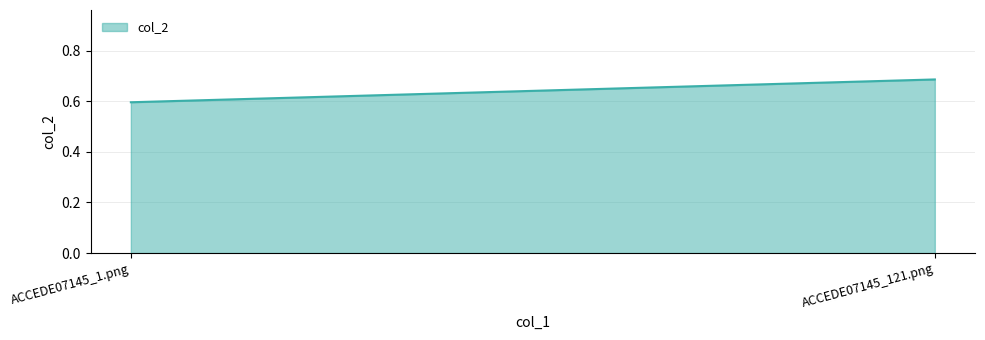

Does the chart have visible grid lines?

Yes